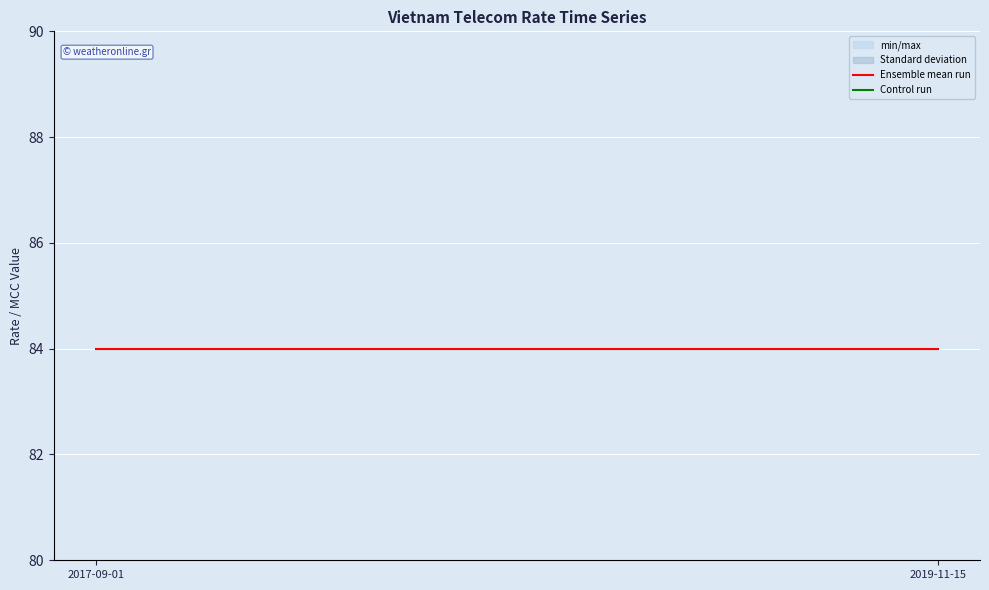

Which category has the lowest value across all series?

2017-09-01